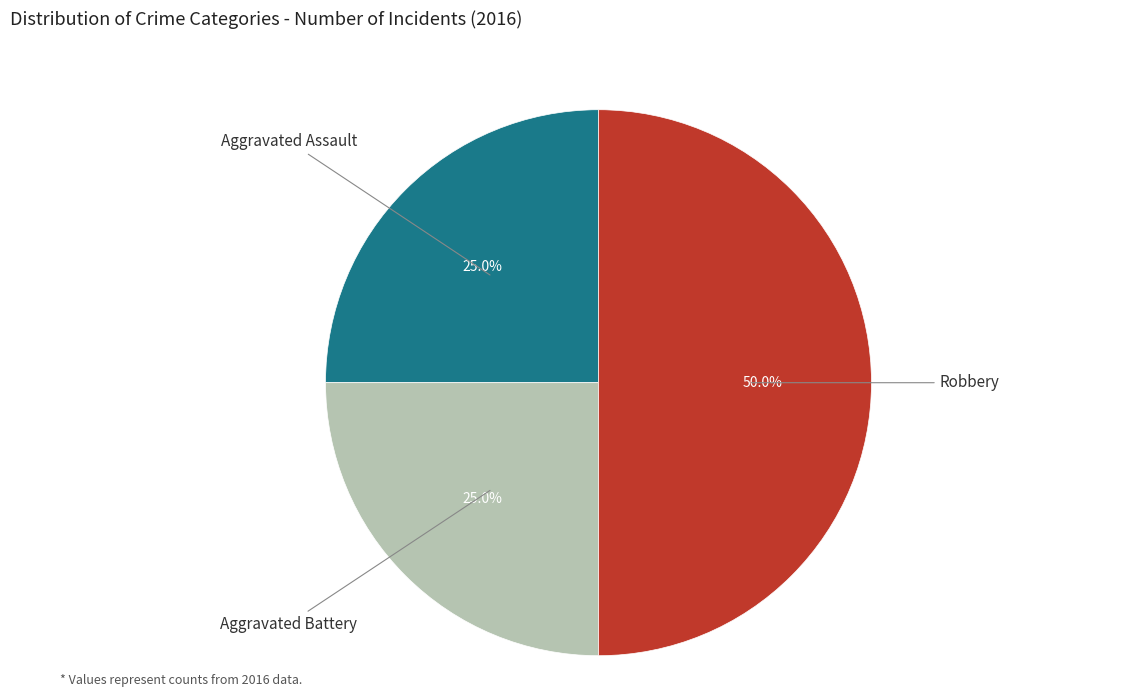

Count the number of slices in the pie.

3